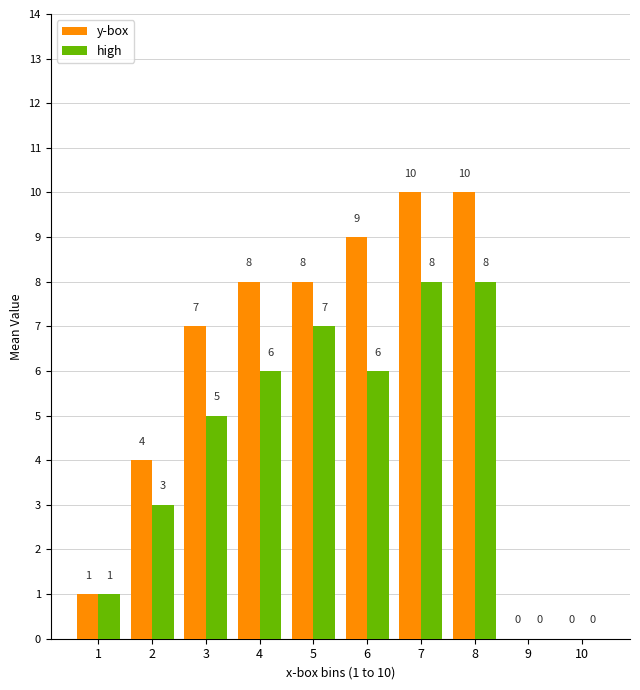

What is the highest value of the y-box series?

10